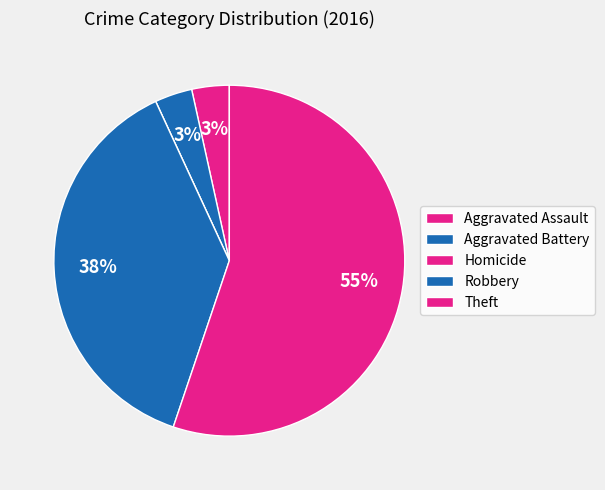

The Robbery slice represents 38% of the pie. True or false?

True